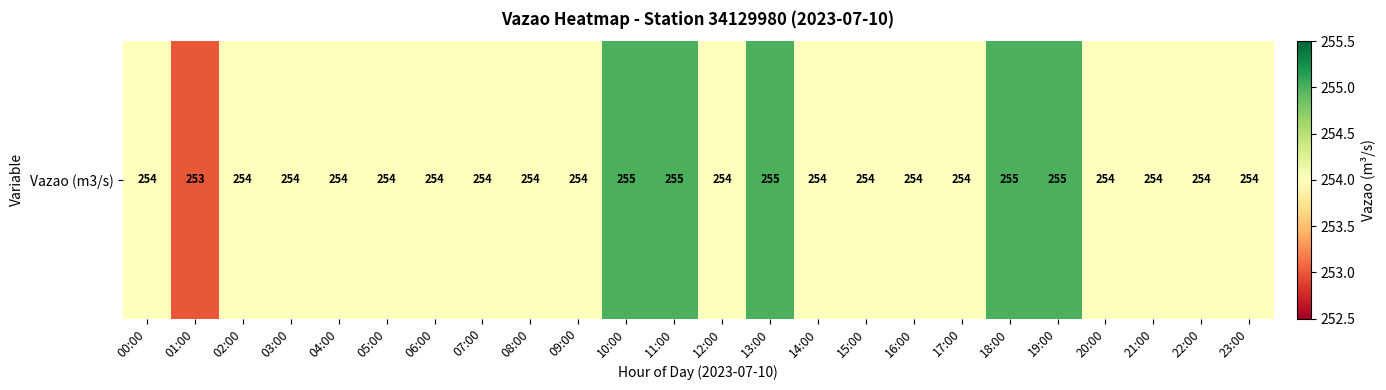

List the labels in order of value, smallest first.

01:00, 00:00, 02:00, 03:00, 04:00, 05:00, 06:00, 07:00, 08:00, 09:00, 12:00, 14:00, 15:00, 16:00, 17:00, 20:00, 21:00, 22:00, 23:00, 10:00, 11:00, 13:00, 18:00, 19:00